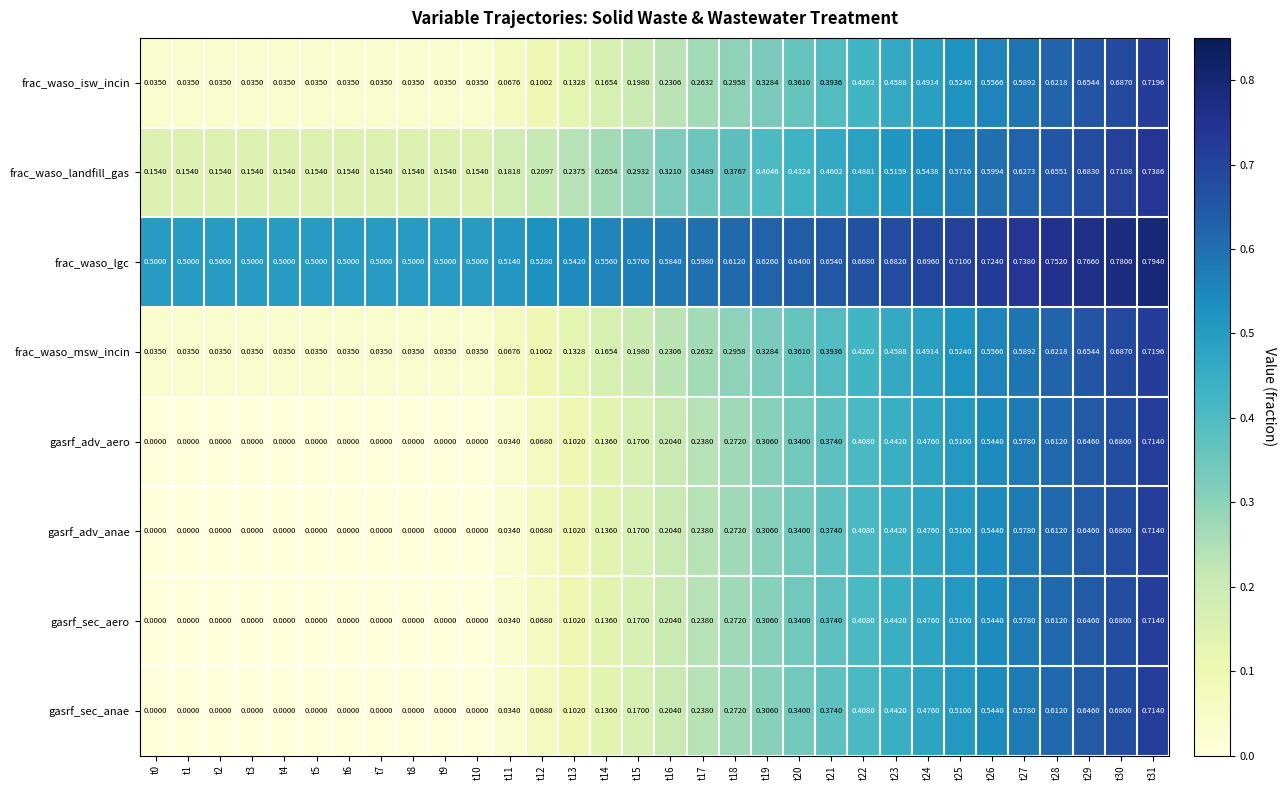

Is the value of frac_waso_msw_incin at t7 greater than the value of frac_waso_lgc at t21?

No